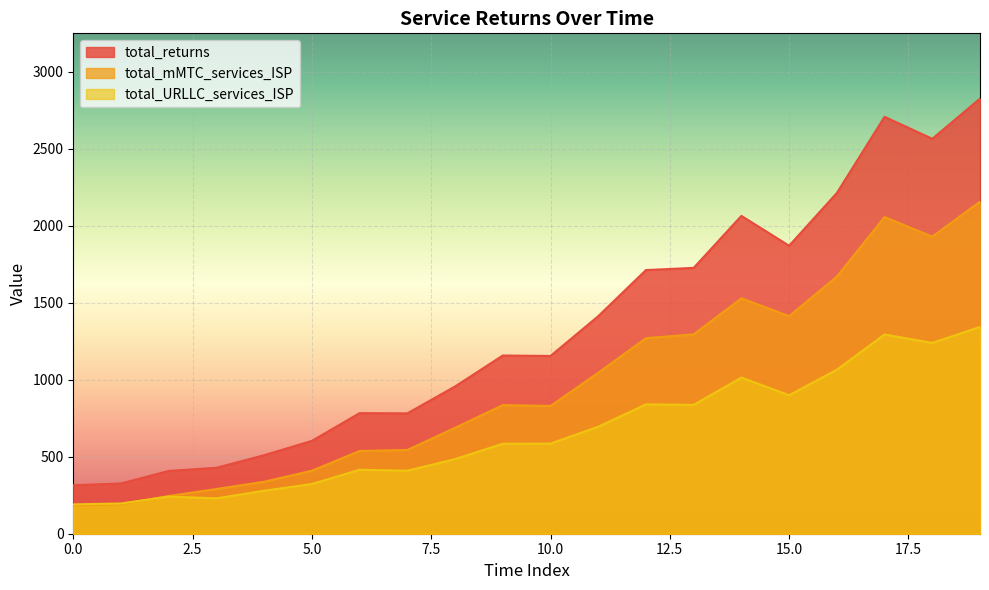

Which has a higher value, 6 or 12?

12